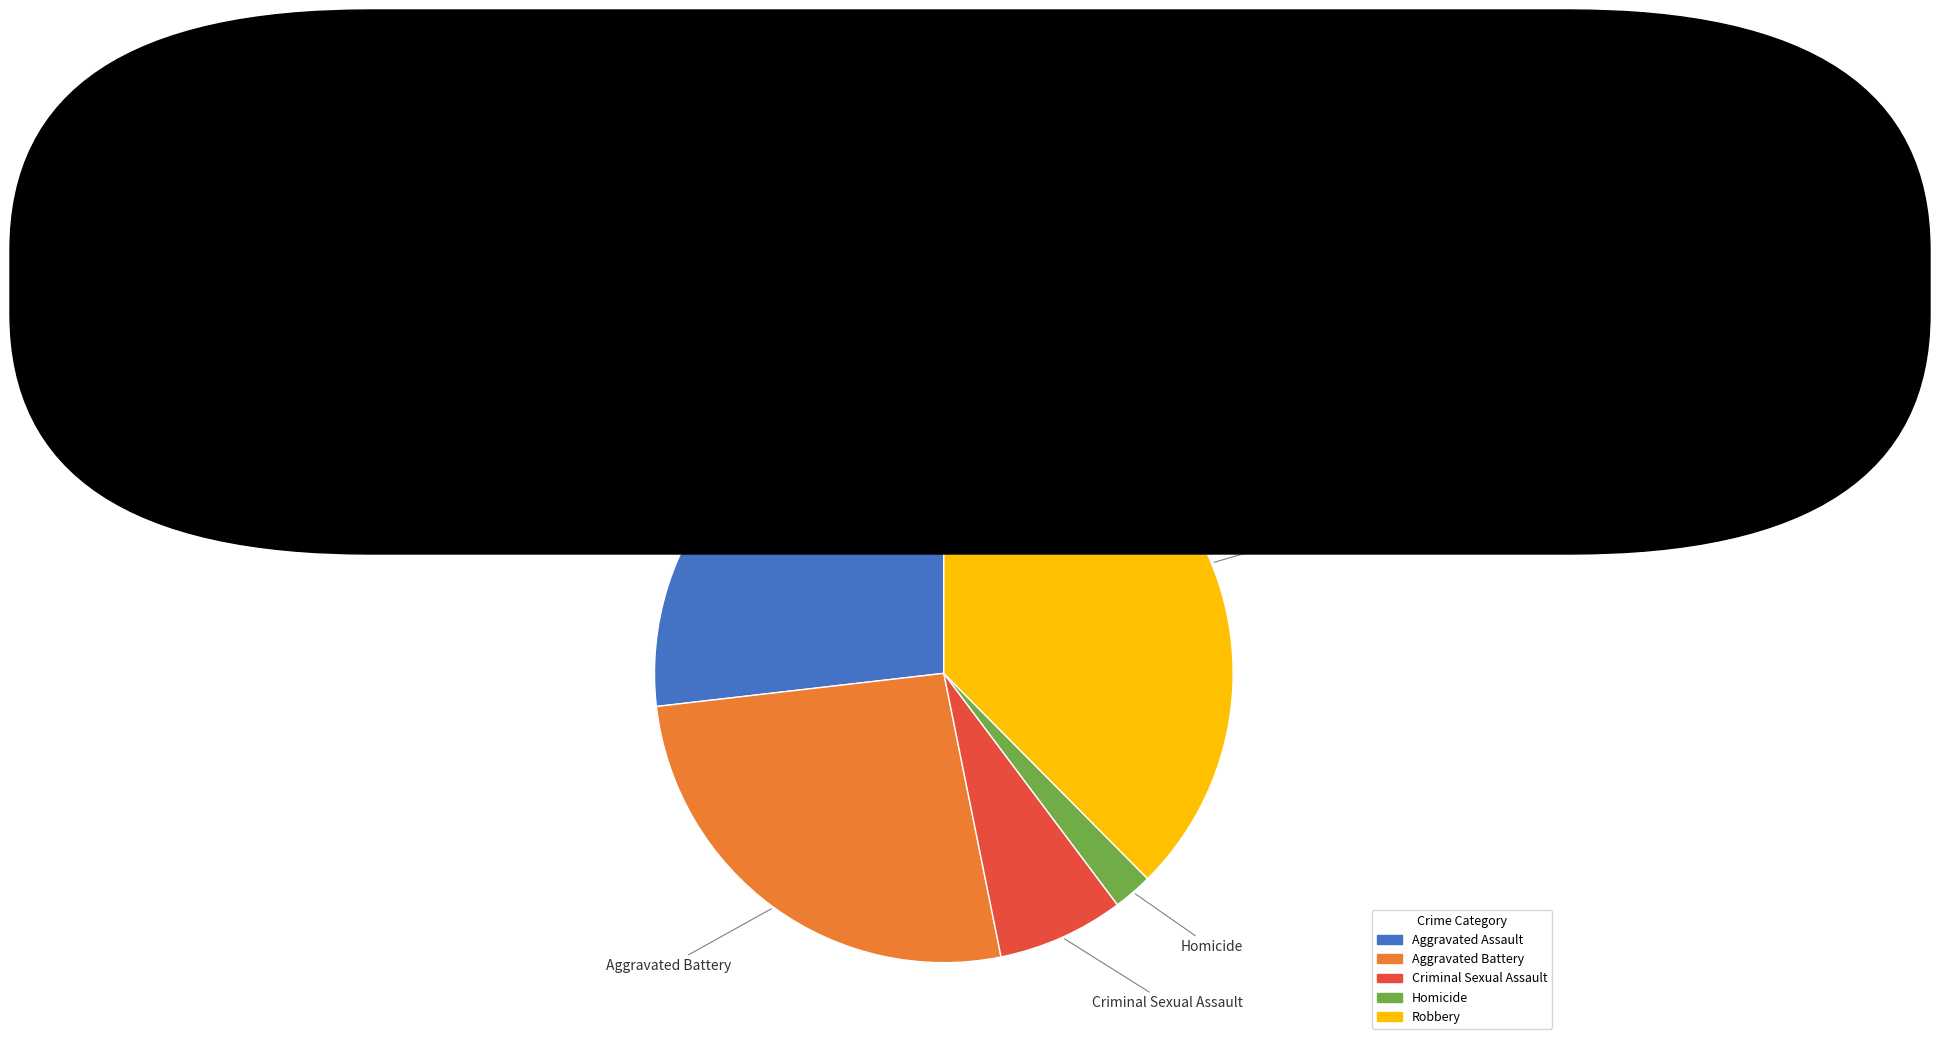

Does Criminal Sexual Assault represent more than half of the total?

No